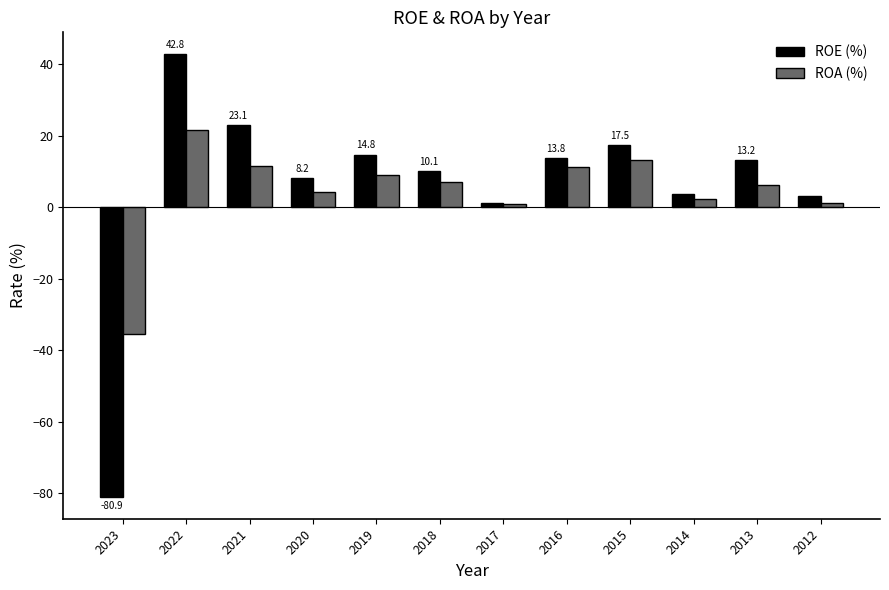

Which series has the widest spread of values?

ROE (%)